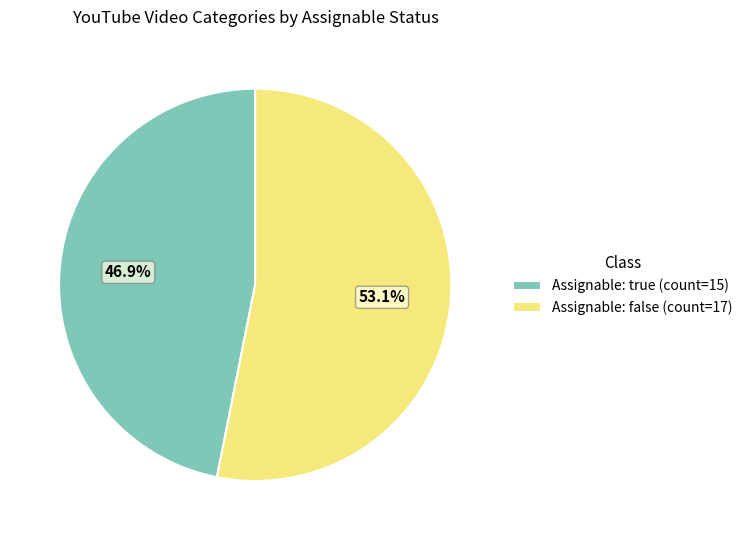

What is the smallest slice in the pie chart?

Assignable: true (count=15)